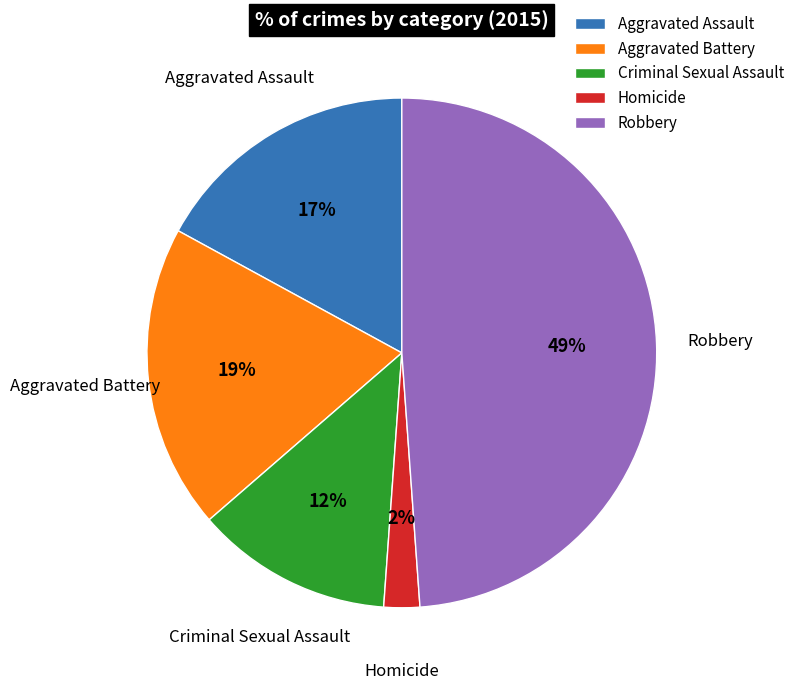

Does Aggravated Assault represent more than half of the total?

No